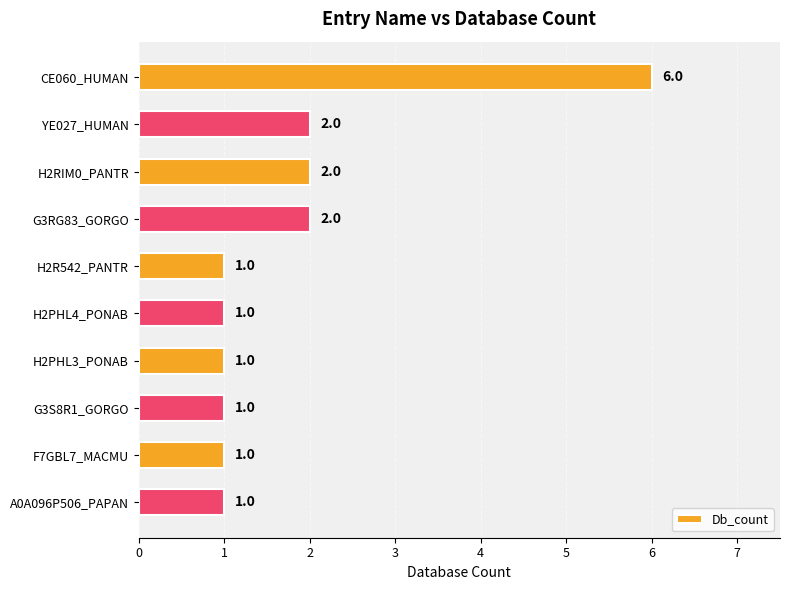

What is the label of the 9th bar from the top?

F7GBL7_MACMU